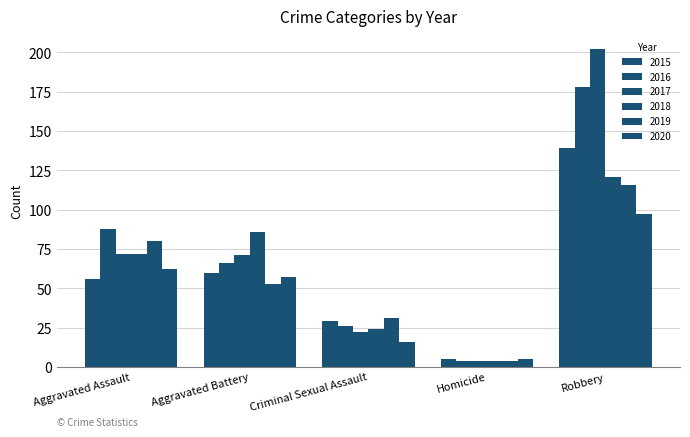

Which series has the widest spread of values?

2017